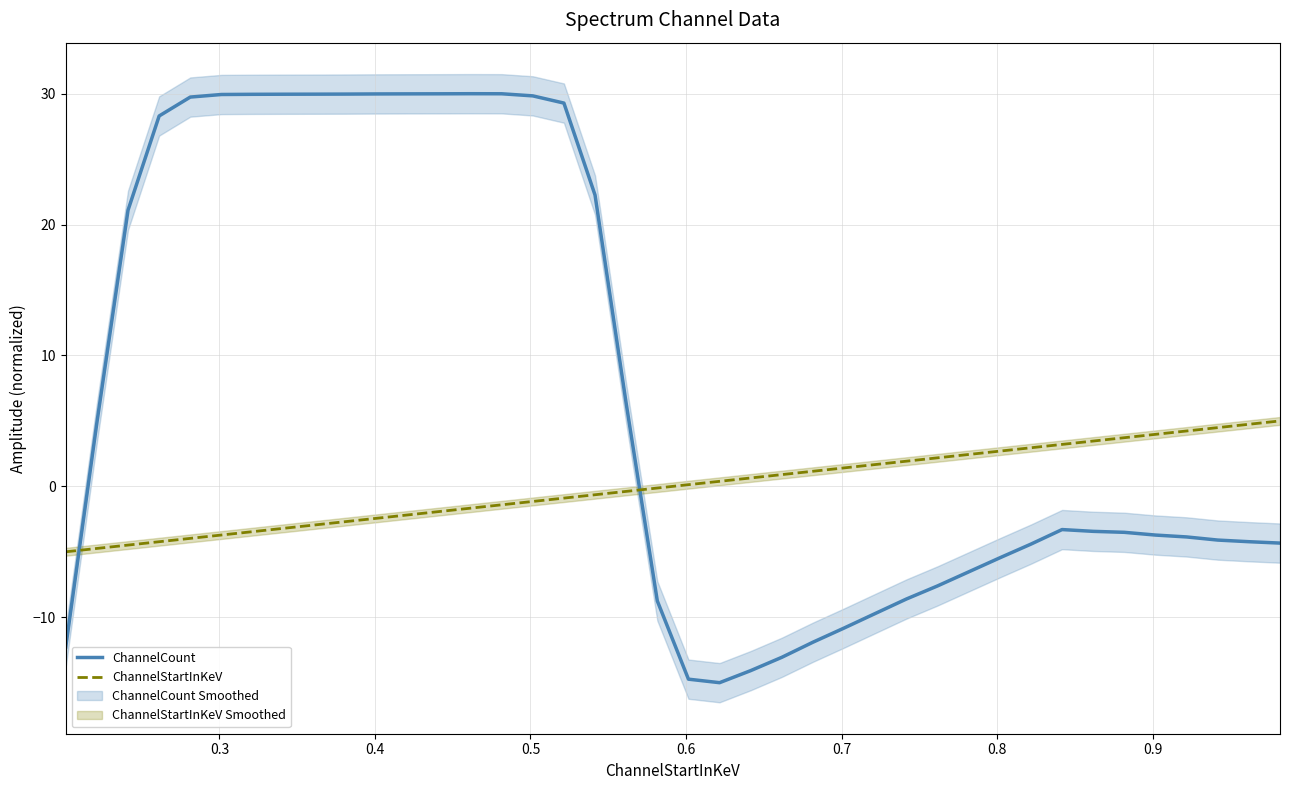

What is the highest value of the ChannelStartInKeV series?

5.0